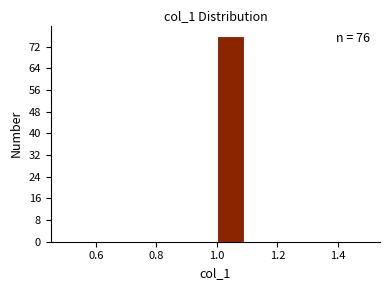

Over which range of the x-axis is the bar tallest?

1.0 to 1.1